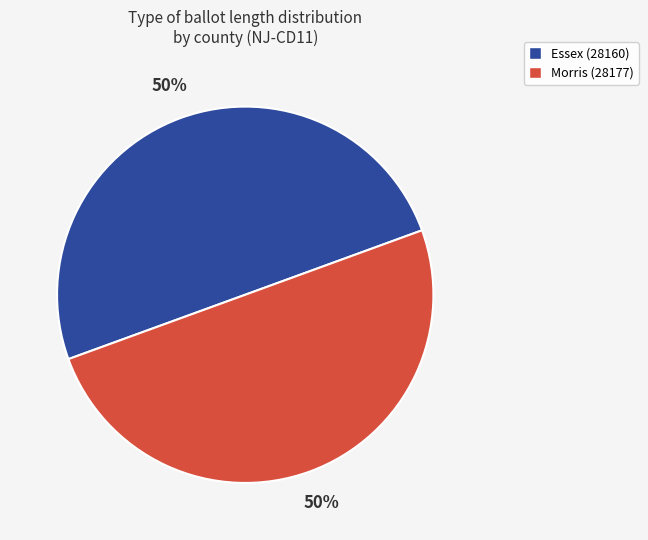

What percentage is the Morris (28177) slice, to the nearest percent?

50%